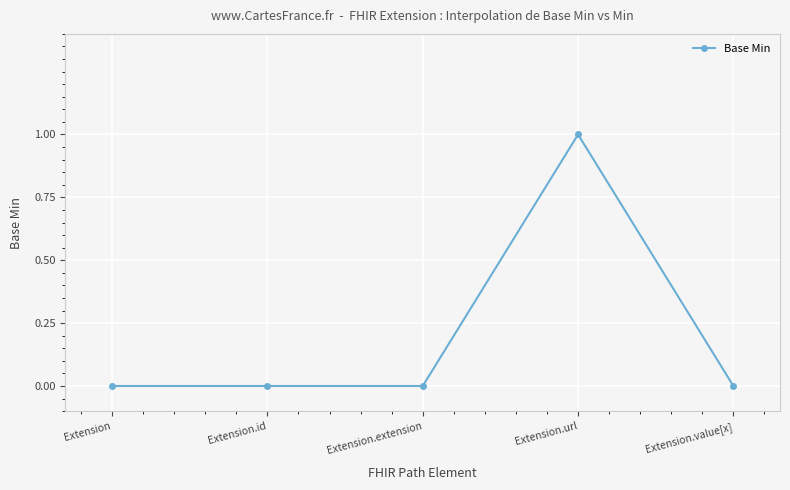

The value at Extension.id is 0. True or false?

True